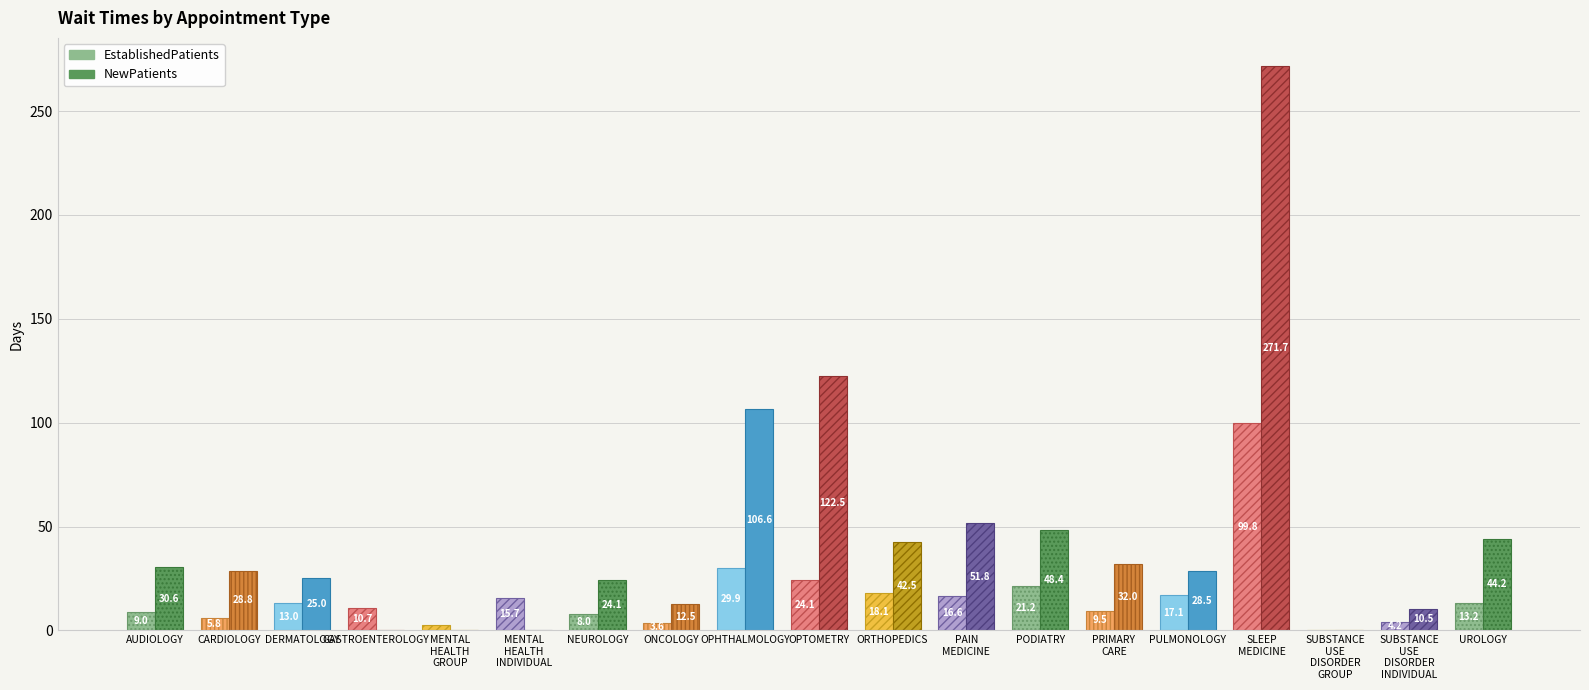

Reading right to left, extract all data points from this chart.

EstablishedPatients: 13.2	4.2	0.2	99.8	17.1	9.5	21.2	16.6	18.1	24.1	29.9	3.6	8.0	15.7	2.6	10.7	13.0	5.8	9.0
NewPatients: 44.2	10.5	0.0	271.7	28.5	32.0	48.4	51.8	42.5	122.5	106.6	12.5	24.1	0.0	0.0	0.0	25.0	28.8	30.6